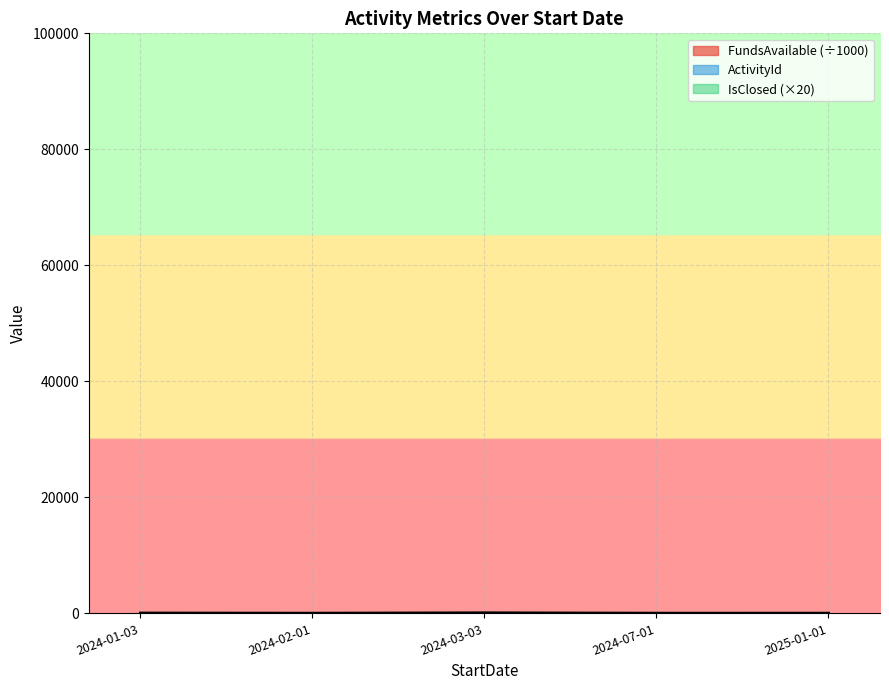

What is the label of the 3rd point from the right?

2024-03-03